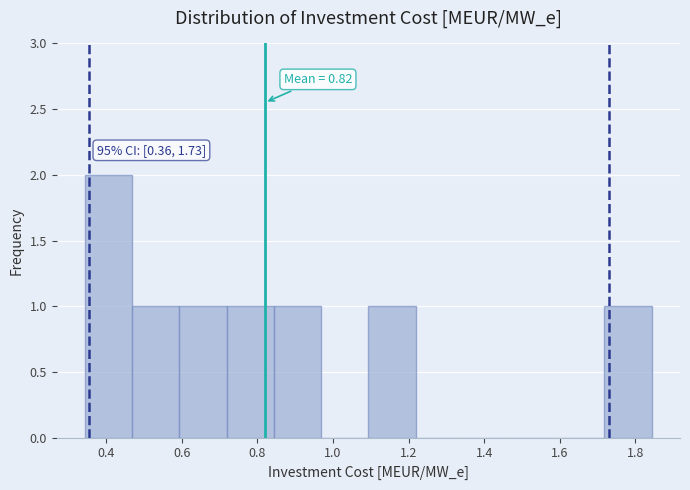

Over which range of the x-axis is the bar tallest?

0.34 to 0.46